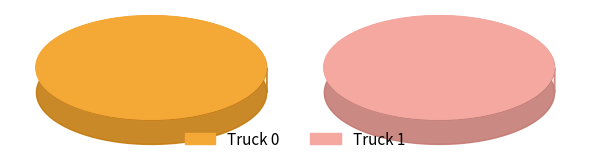

Is the sum of Truck 0 and Truck 1 greater than half?

Yes